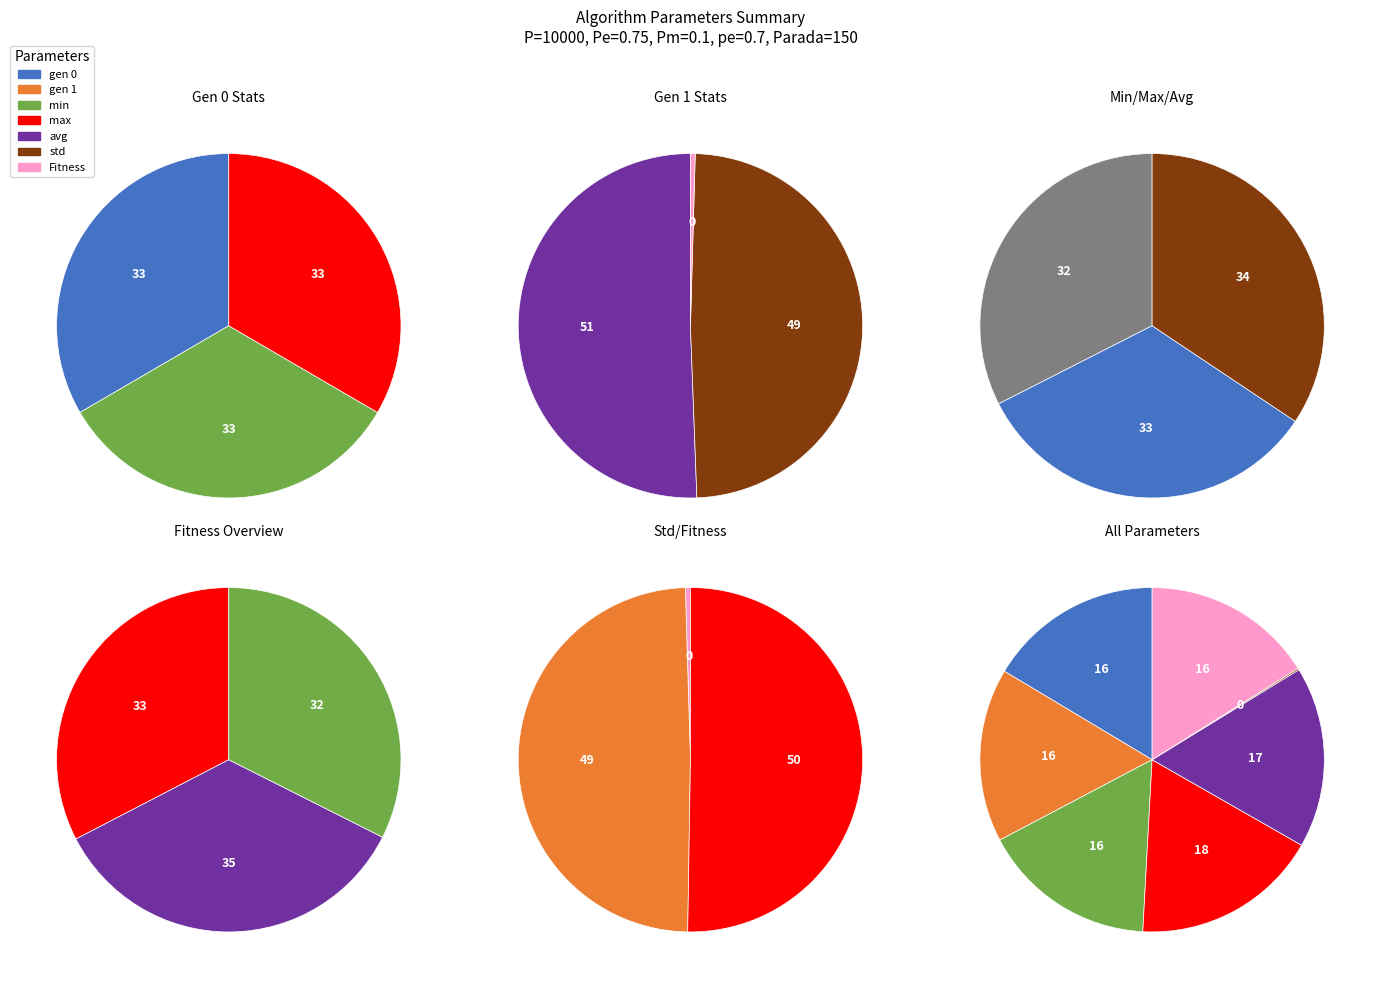

Is max the majority of the pie?

No